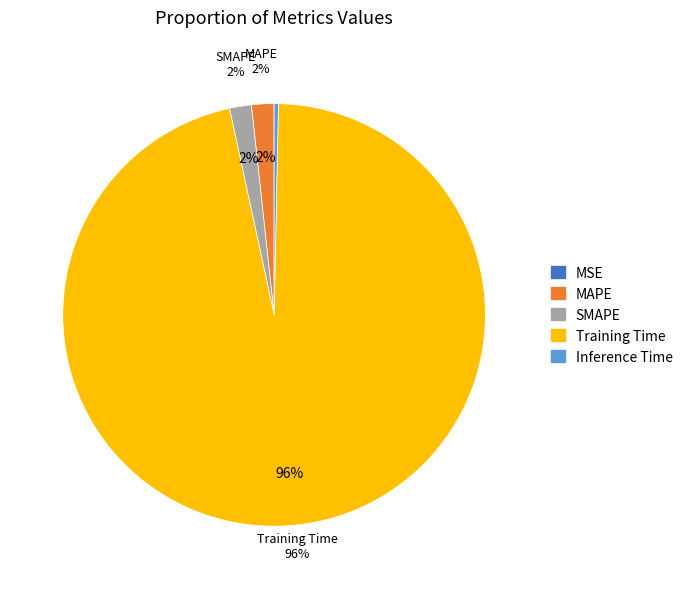

What is the total percentage of Inference Time and MSE?

0.3%